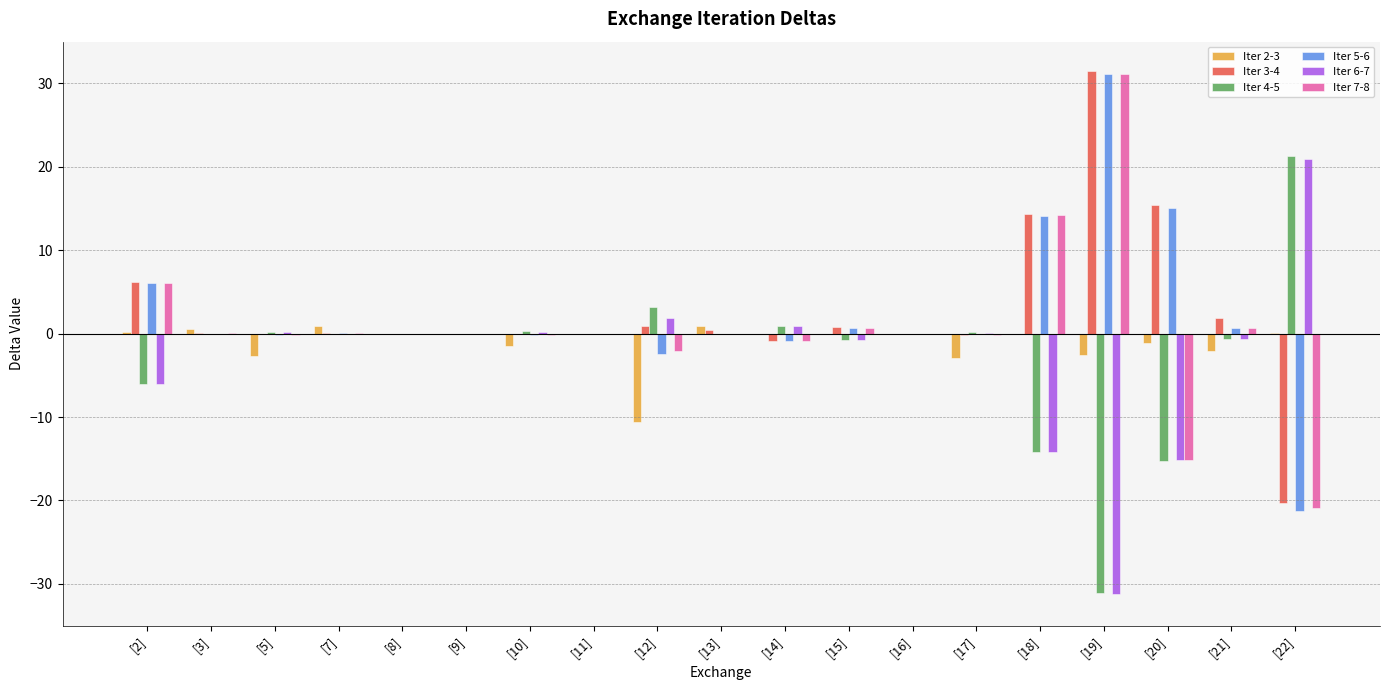

How many series are shown in this chart?

6